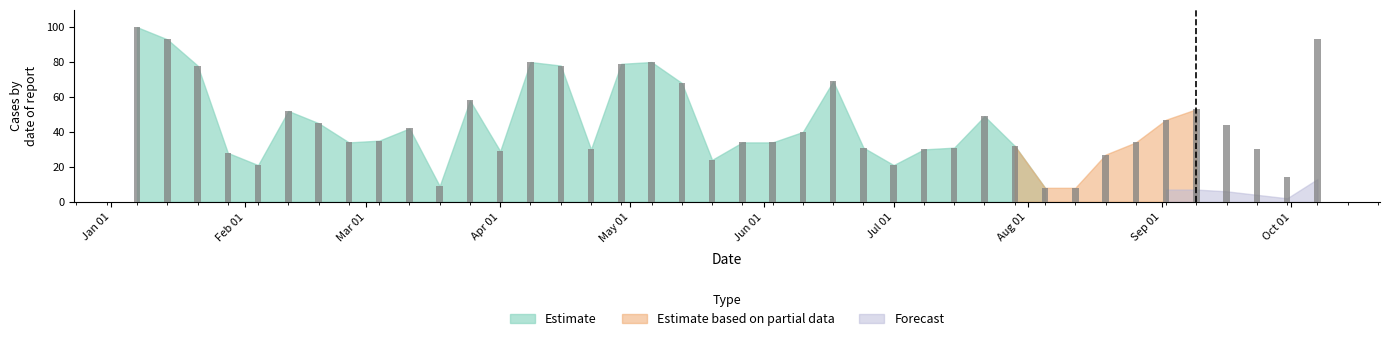

What is the value of the 5th bar from the left?

21